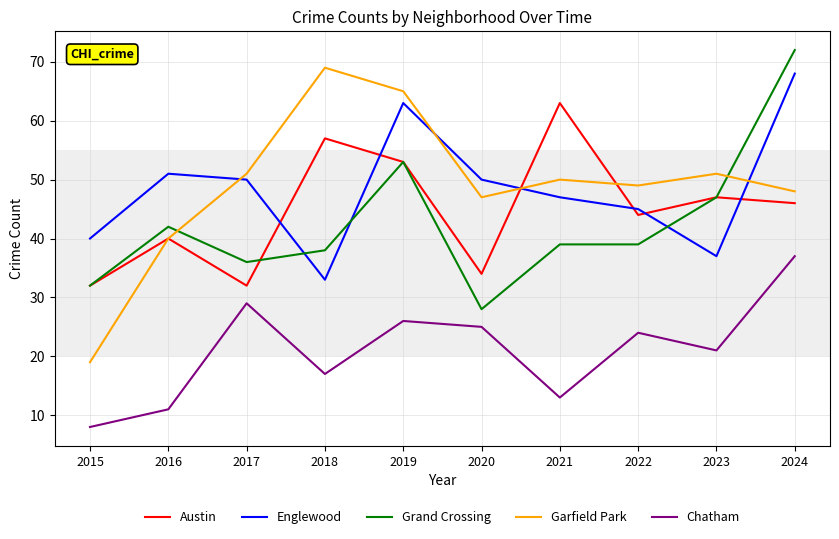

True or false: Chatham has a value of 45 at 2019.

False